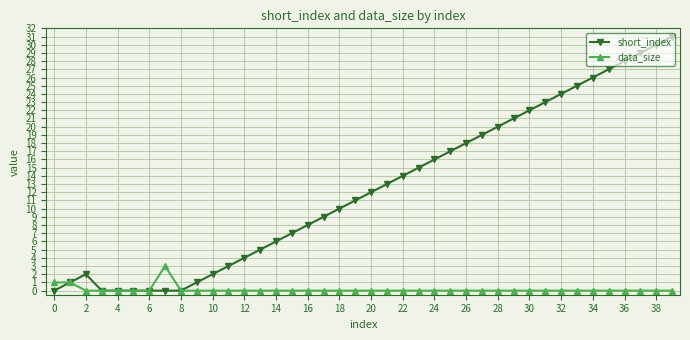

Rank the series by their maximum value, from highest to lowest.

short_index, data_size